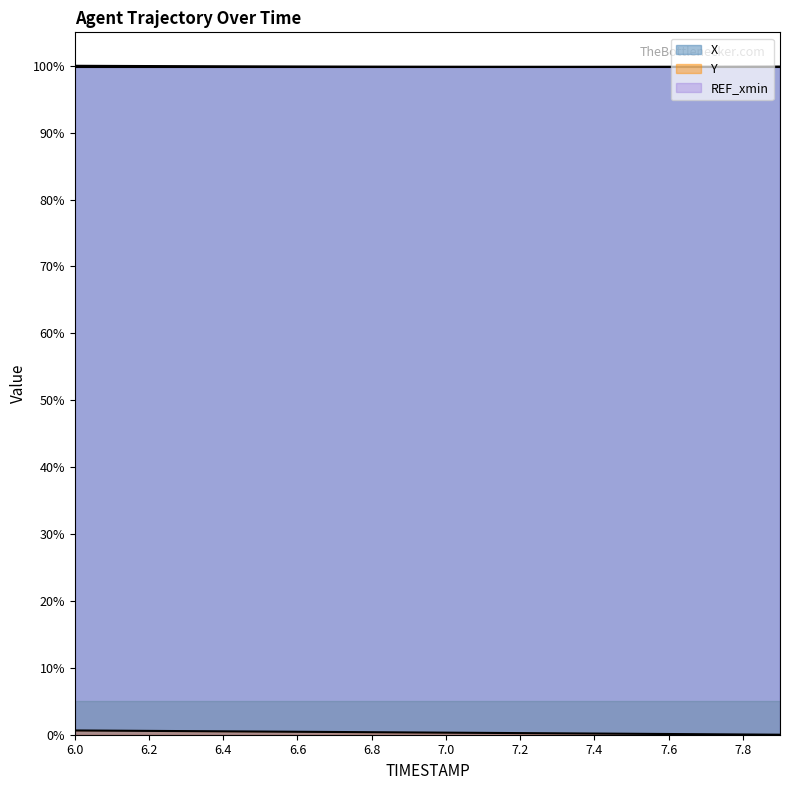

At which category is the sum across all series the highest?

6.0